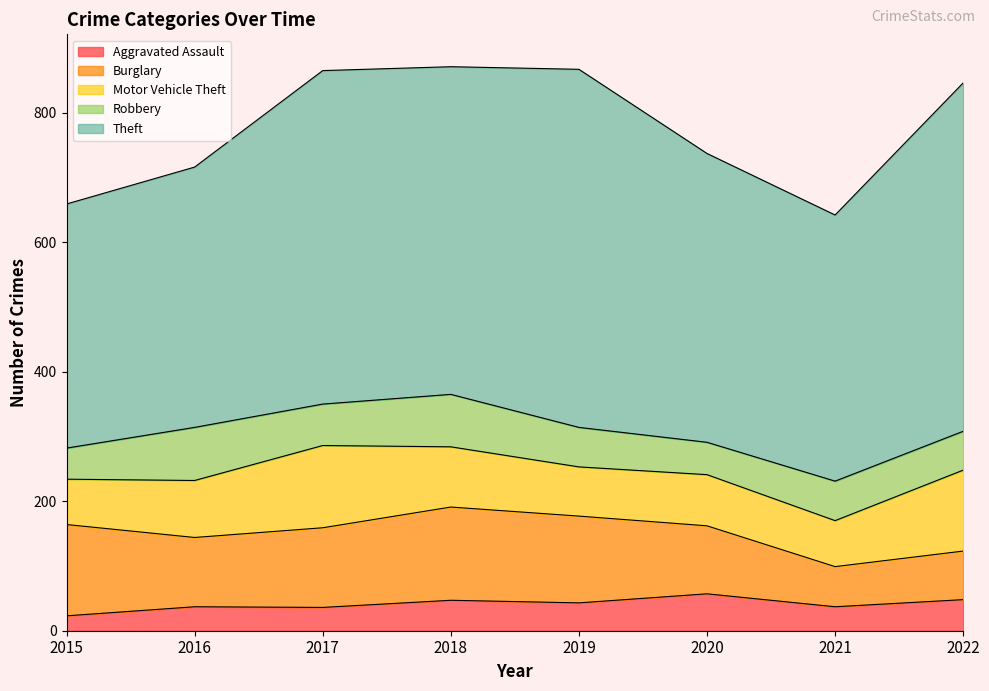

The Theft series shows 595 at 2015. True or false?

False